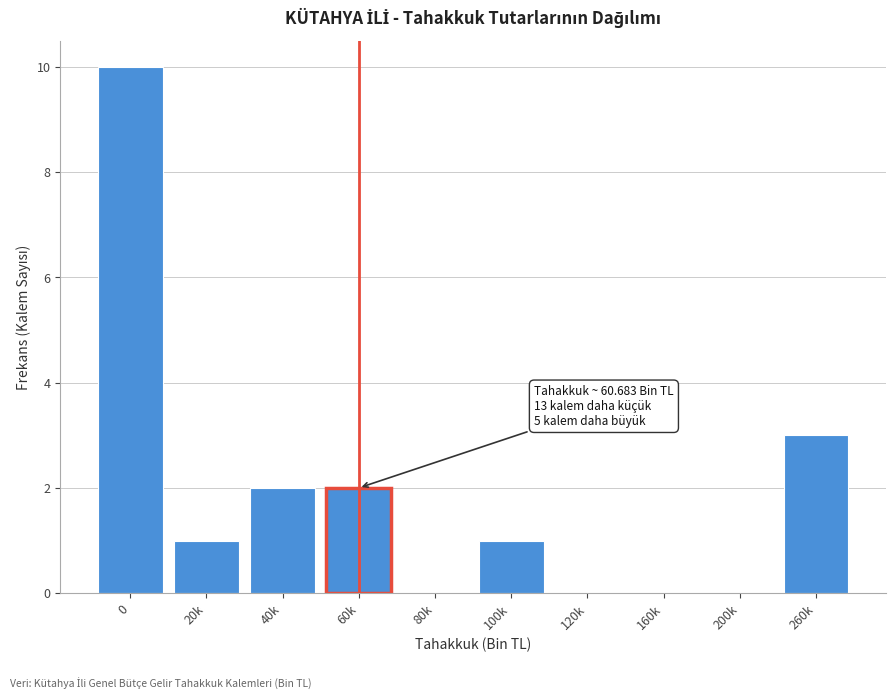

Reading right to left, extract all data points from this chart.

260k=3	200k=0	160k=0	120k=0	100k=1	80k=0	60k=2	40k=2	20k=1	0=10